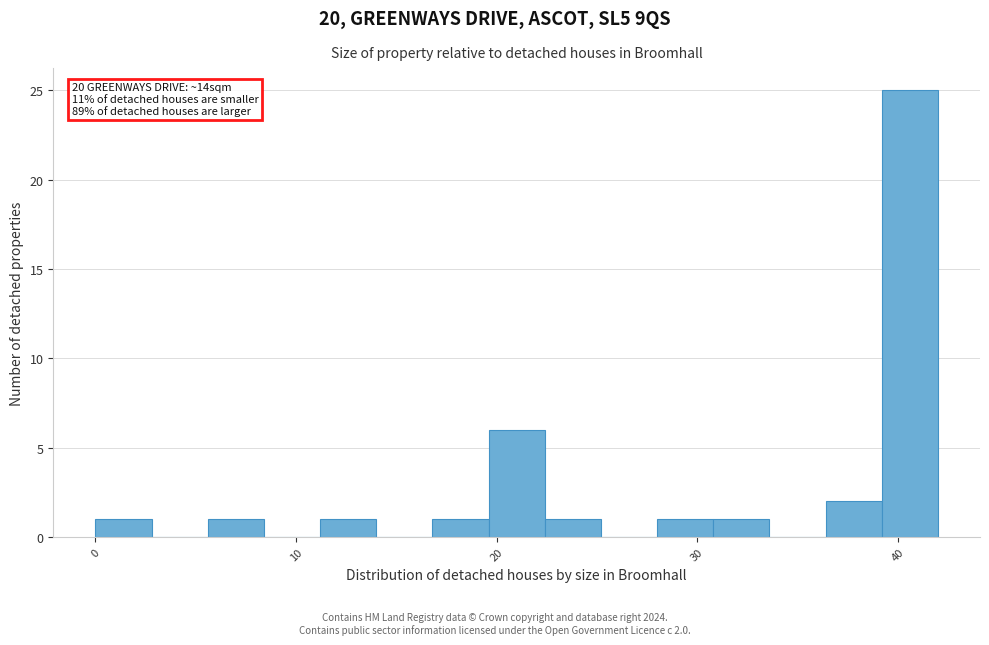

Around what value on the x-axis is the tallest bar? Give the approximate position of its centre, as read against the axis.

41